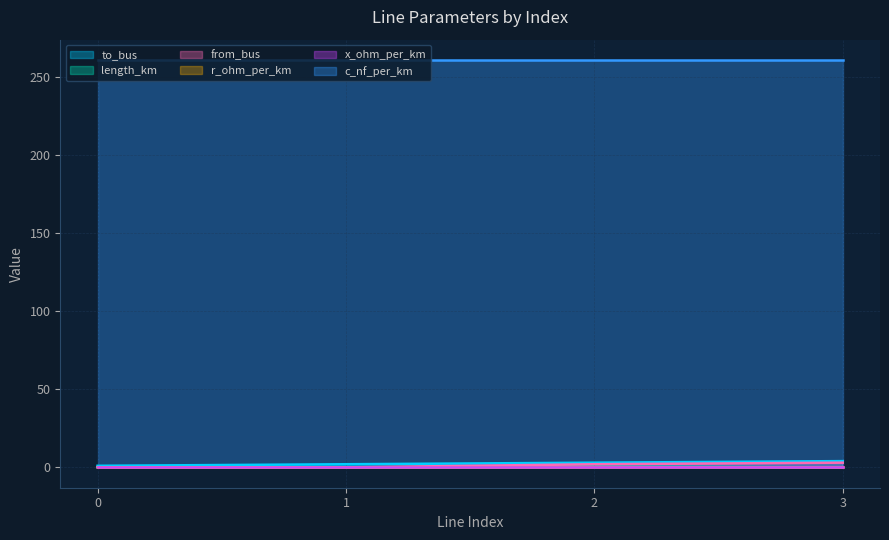

What is the average value of the from_bus series?

1.2